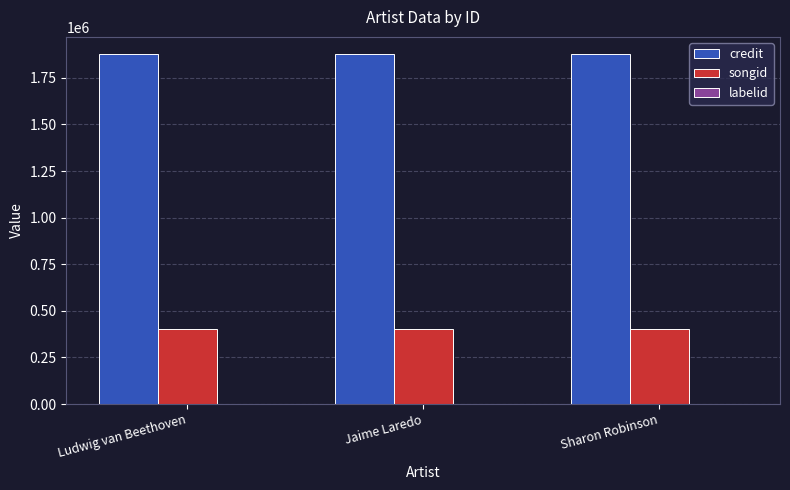

Which series has the largest total across all categories?

credit